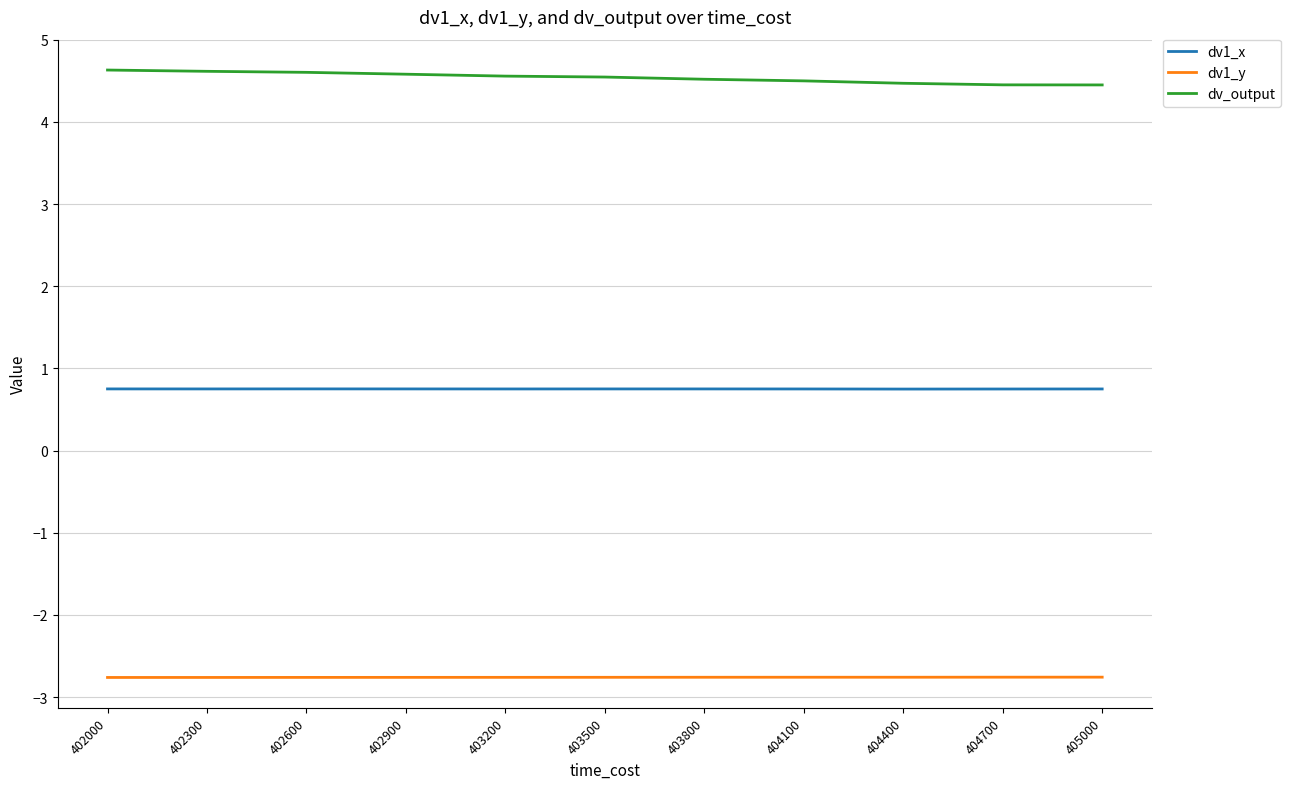

What is the minimum value shown in the chart?

-2.8